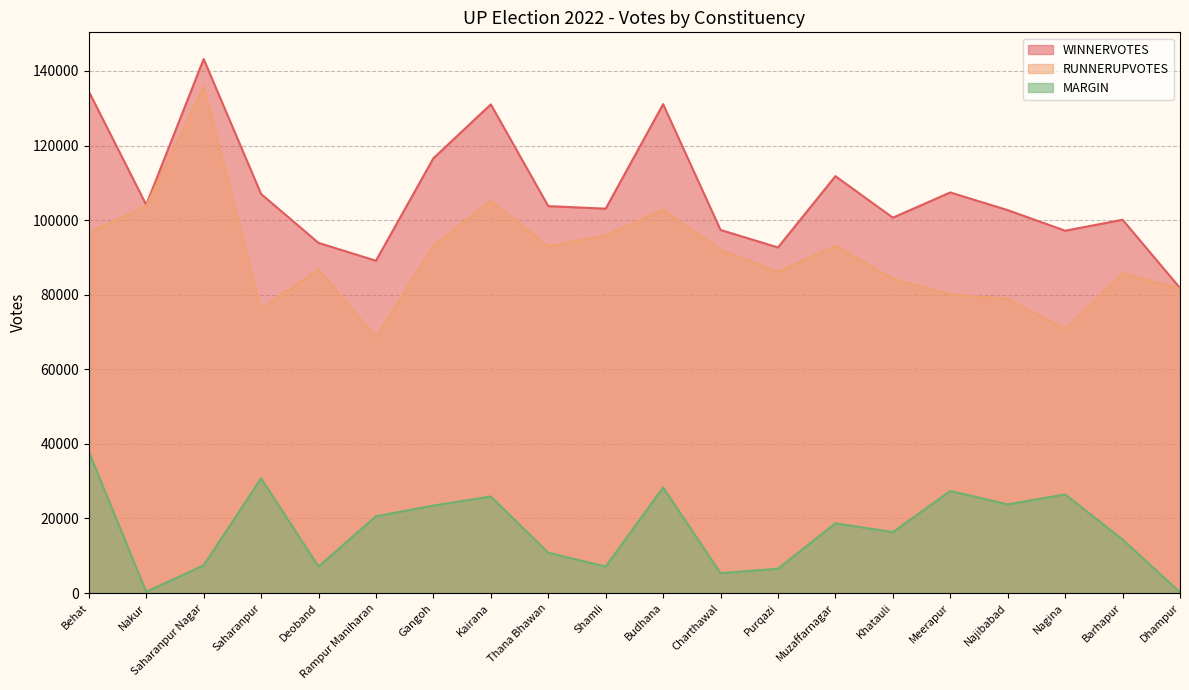

At which label is WINNERVOTES closest to 112493?

Muzaffarnagar